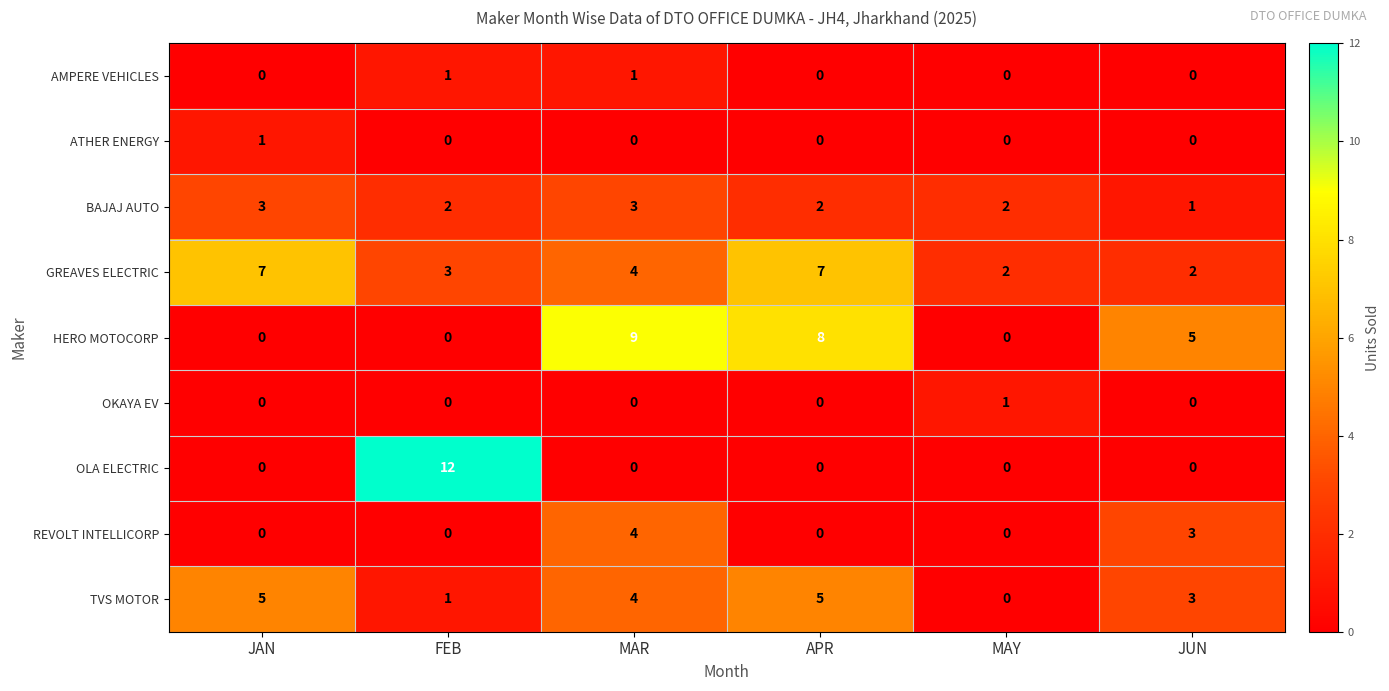

Which series has the largest total across all categories?

GREAVES ELECTRIC